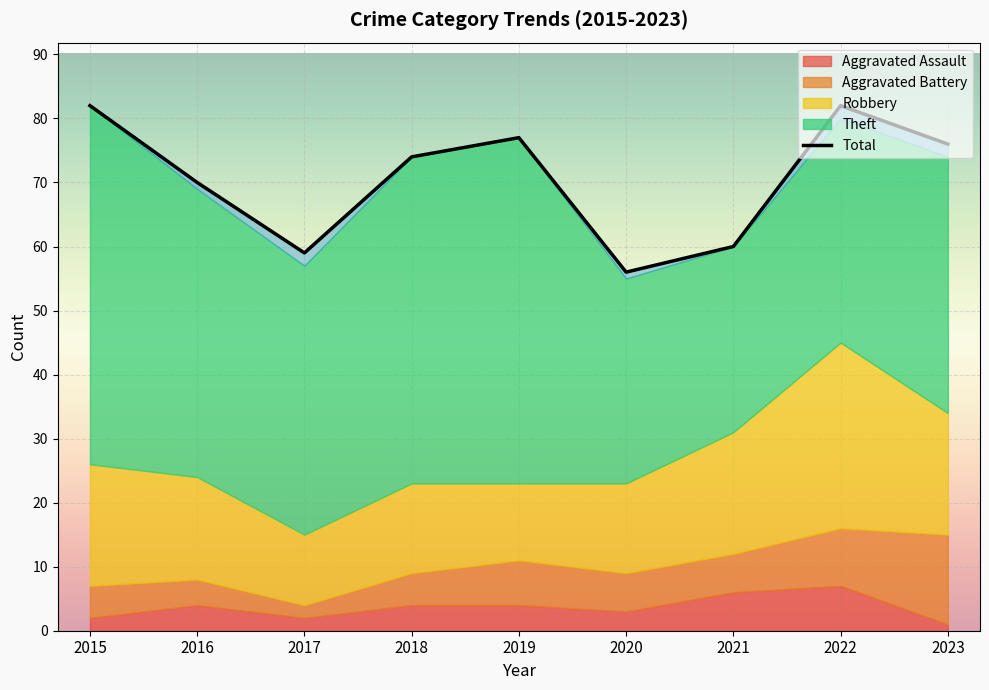

True or false: Robbery and Aggravated Battery cross at least once.

False